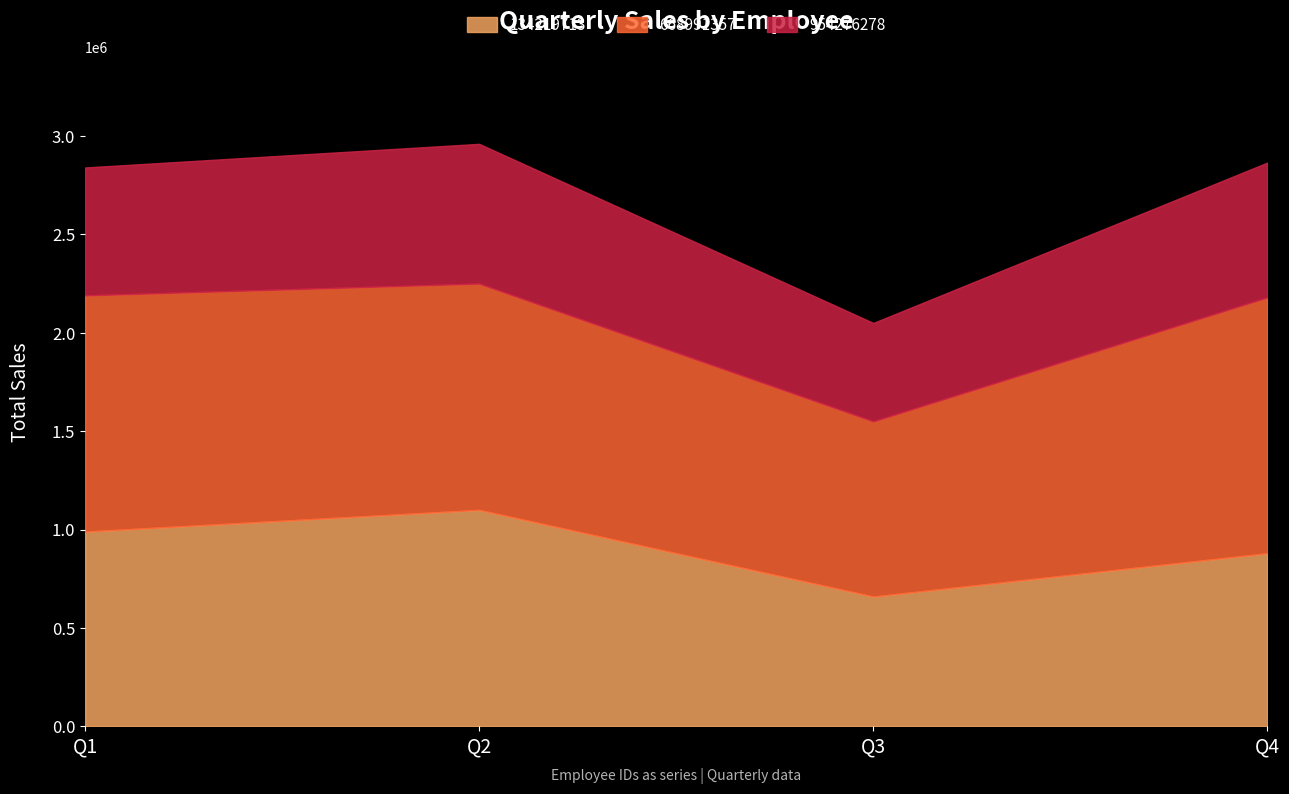

Where is 134219713 nearest to the value 880000?

Q4